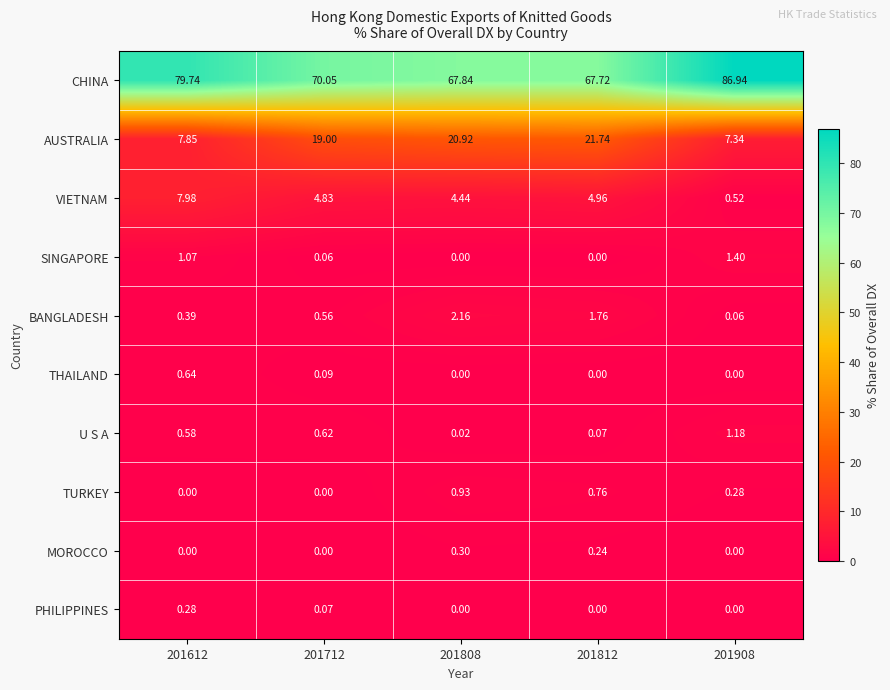

Rank the series by their maximum value, from lowest to highest.

PHILIPPINES, MOROCCO, THAILAND, TURKEY, U S A, SINGAPORE, BANGLADESH, VIETNAM, AUSTRALIA, CHINA